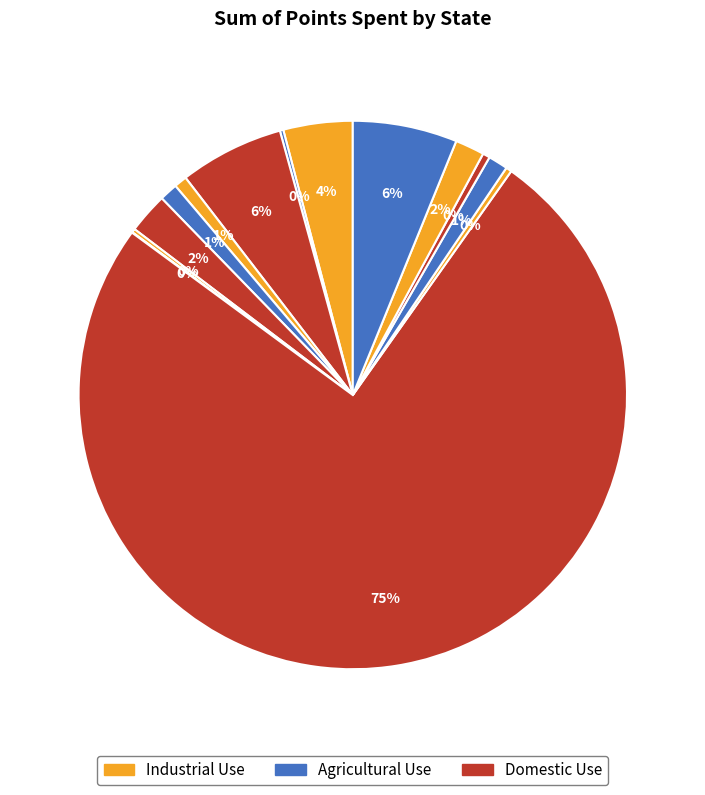

What is the largest slice in the pie chart?

North Carolina